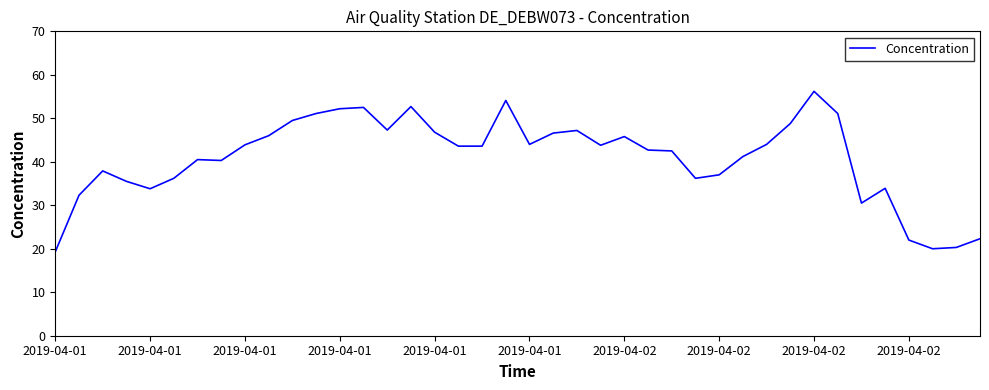

What is the greatest value displayed?

56.2